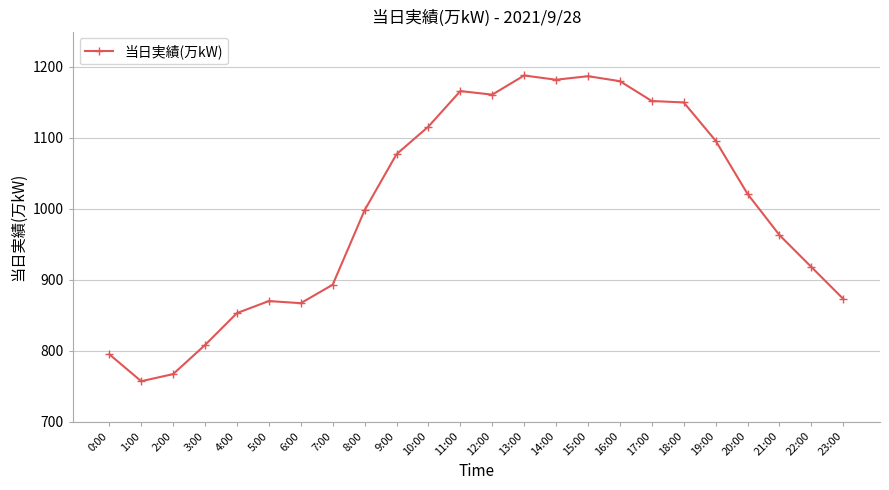

Where is the data nearest to the value 972?

21:00